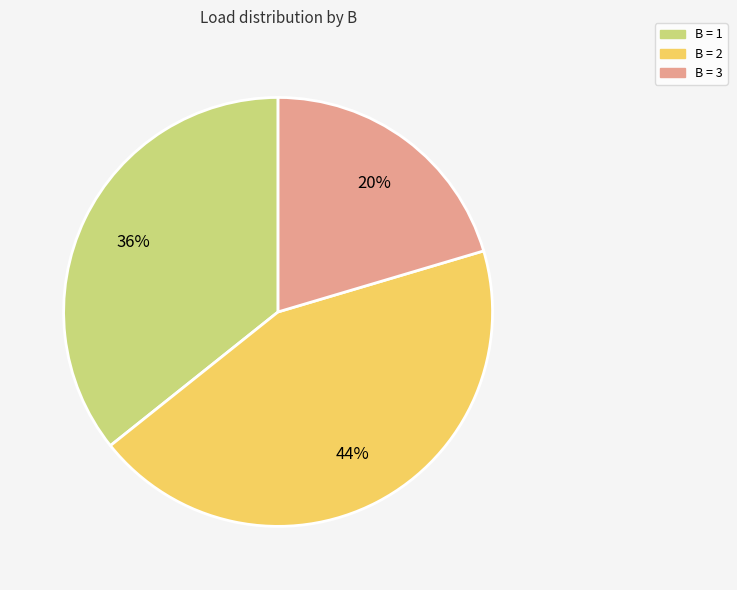

Is there a majority slice in this chart?

No